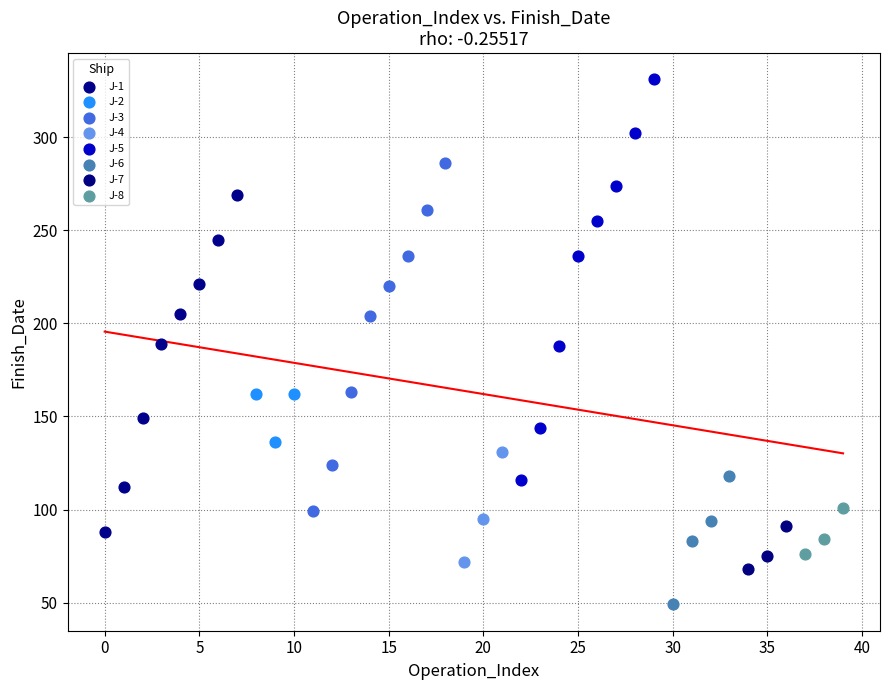

Which series contains the lowest Y value?

J-6